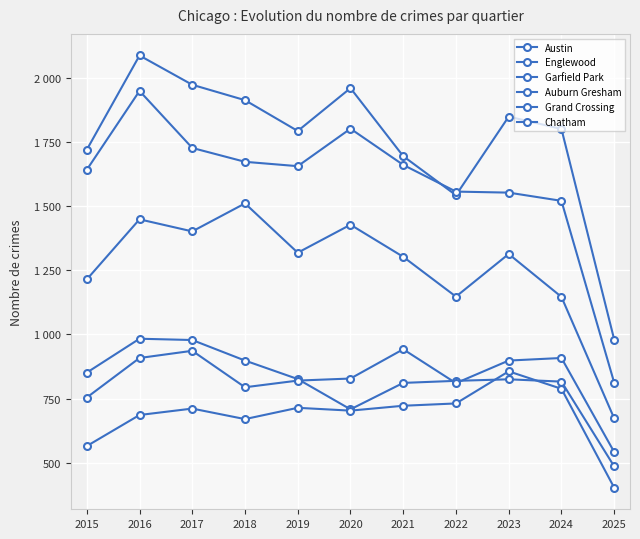

Does the chart have visible grid lines?

Yes